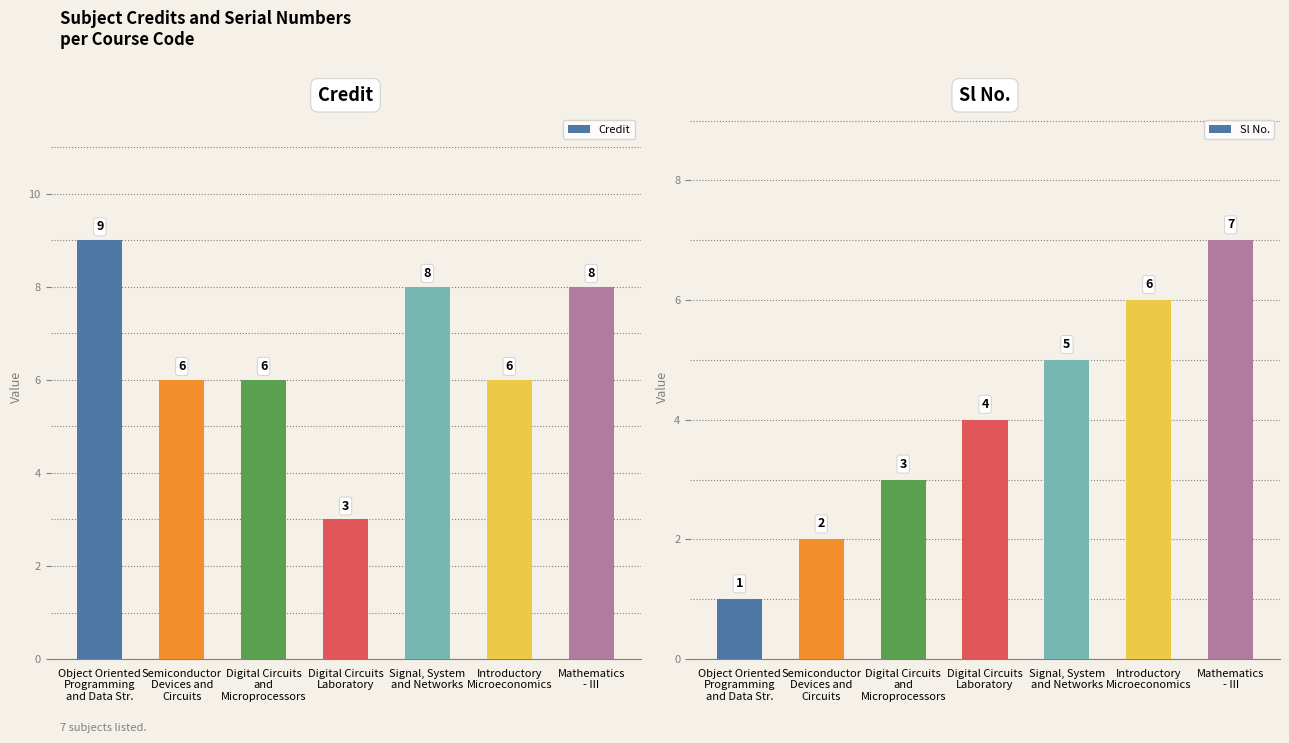

Between Digital Circuits
Laboratory and Introductory
Microeconomics, which series saw the biggest shift?

Credit